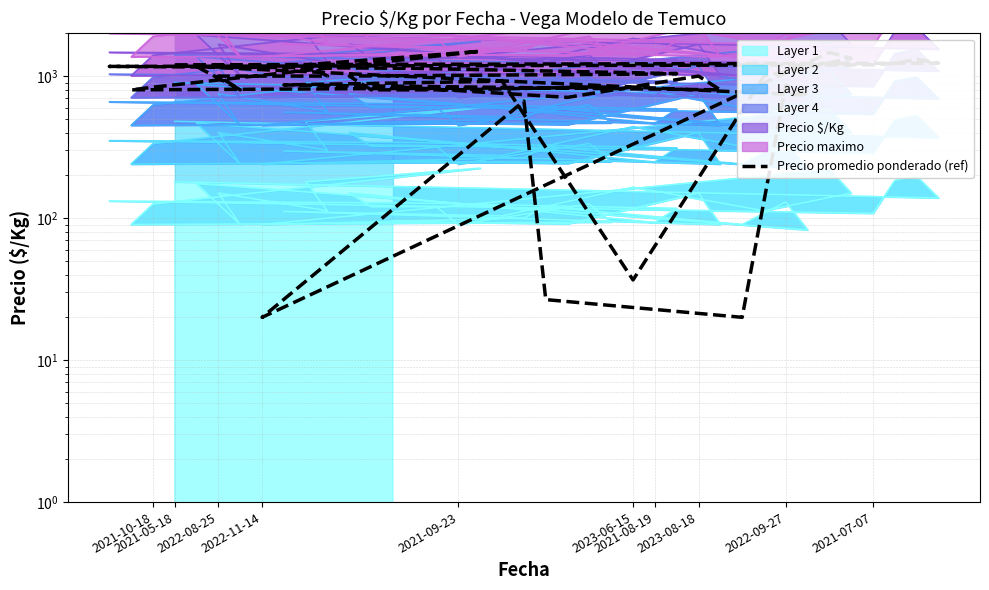

Which has a higher value, 2022-08-25 or 2021-09-23?

2022-08-25